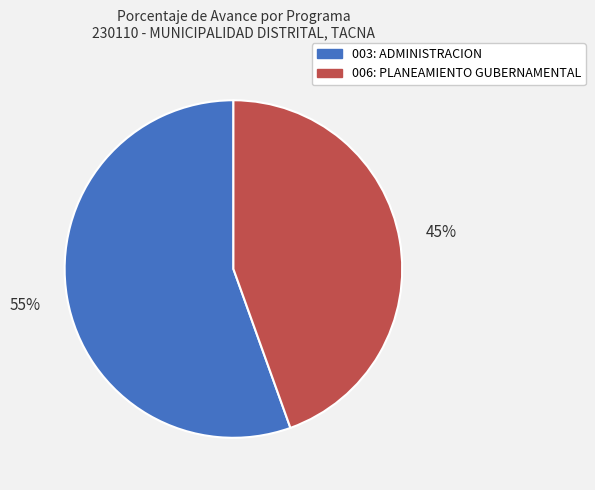

To the nearest percent, what portion does 006: PLANEAMIENTO GUBERNAMENTAL represent?

45%